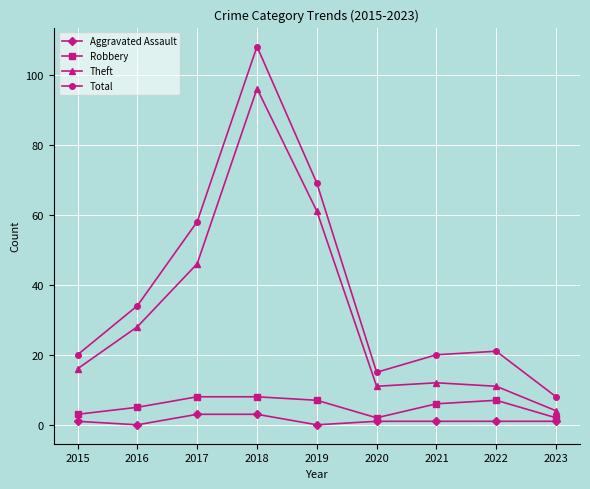

The value of Robbery at 2019 is 7. True or false?

True